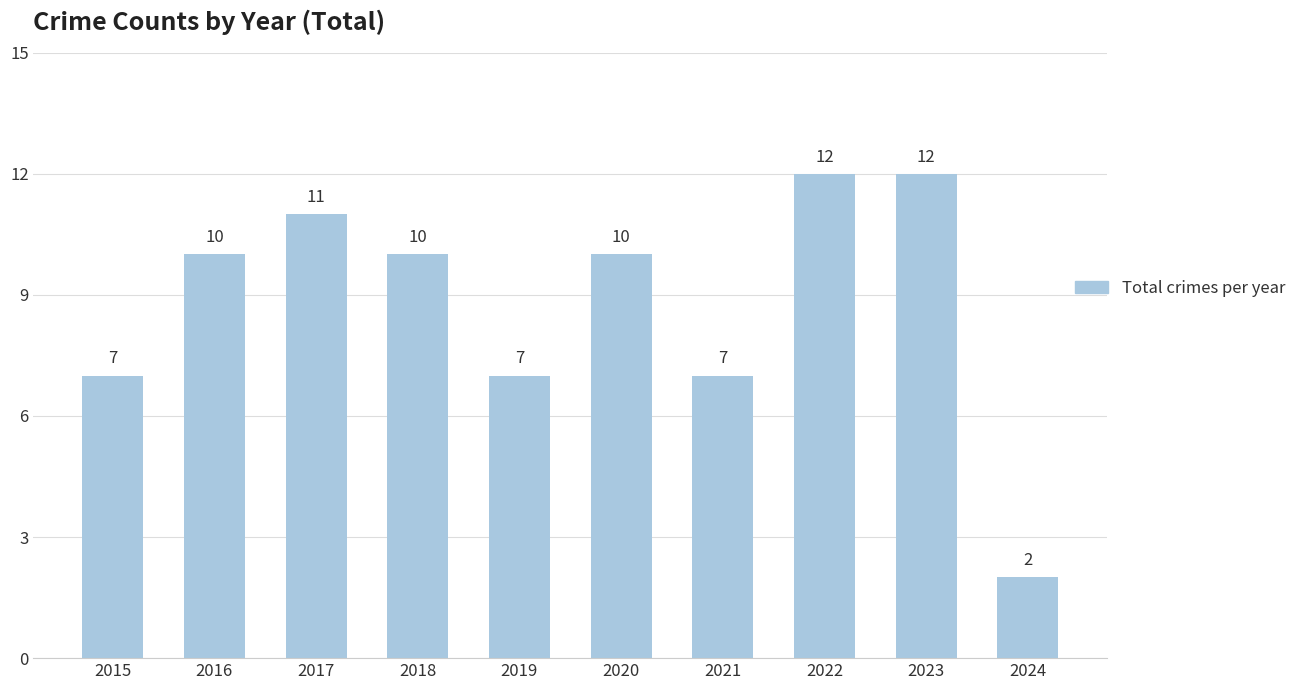

What is the difference between the maximum and minimum values?

10